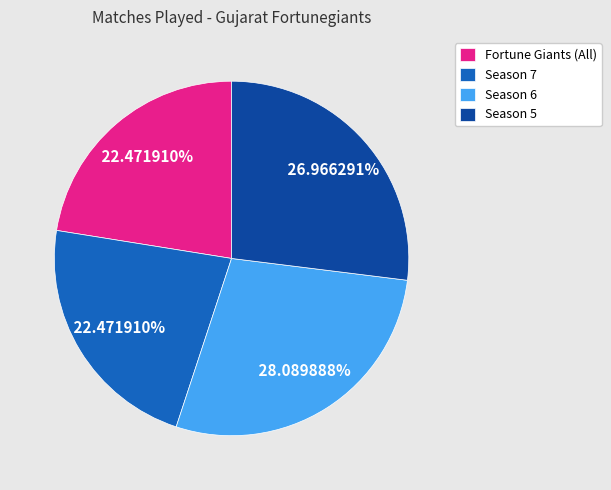

To the nearest percent, what portion does Fortune Giants (All) represent?

22%